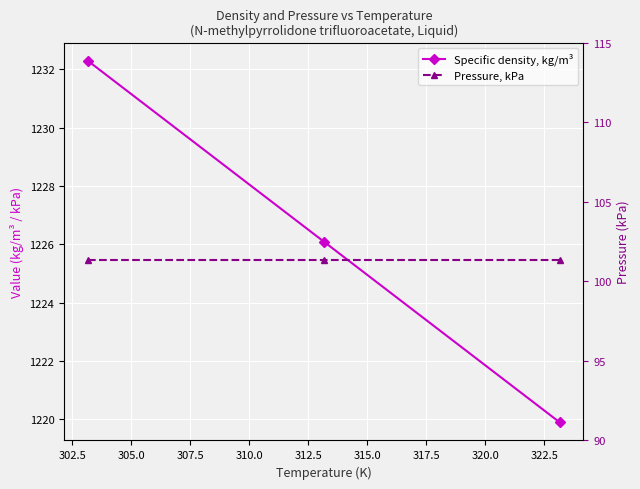

What is the minimum value shown in the chart?

101.3